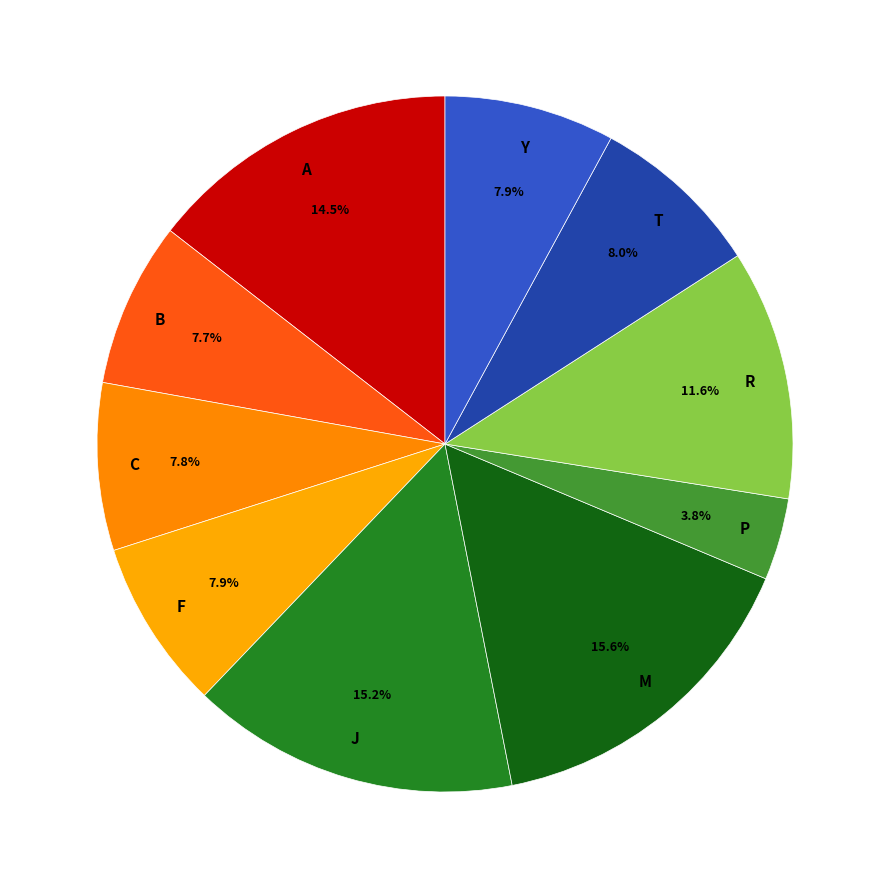

Is there any slice that represents more than half of the pie?

No